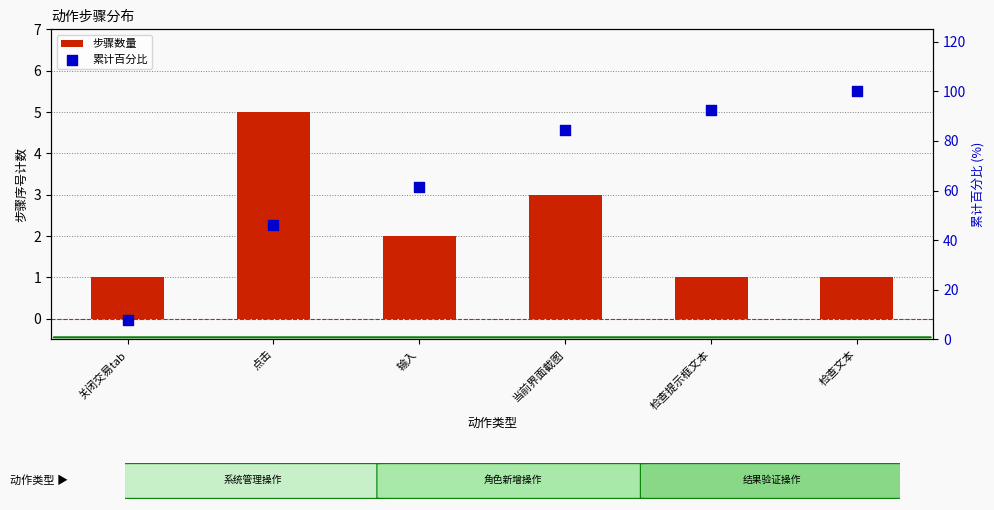

At how many categories does at least one series exceed 57?

4